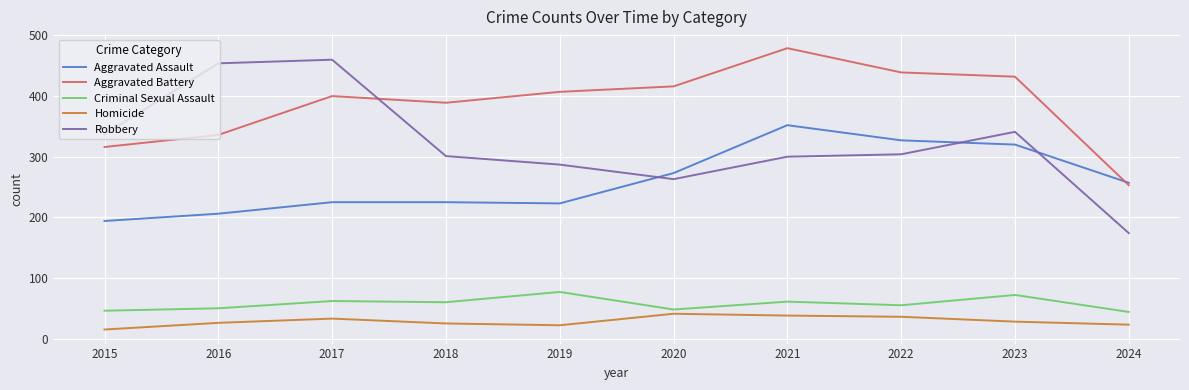

What is the sum of the Criminal Sexual Assault values at 2015 and 2016?

96